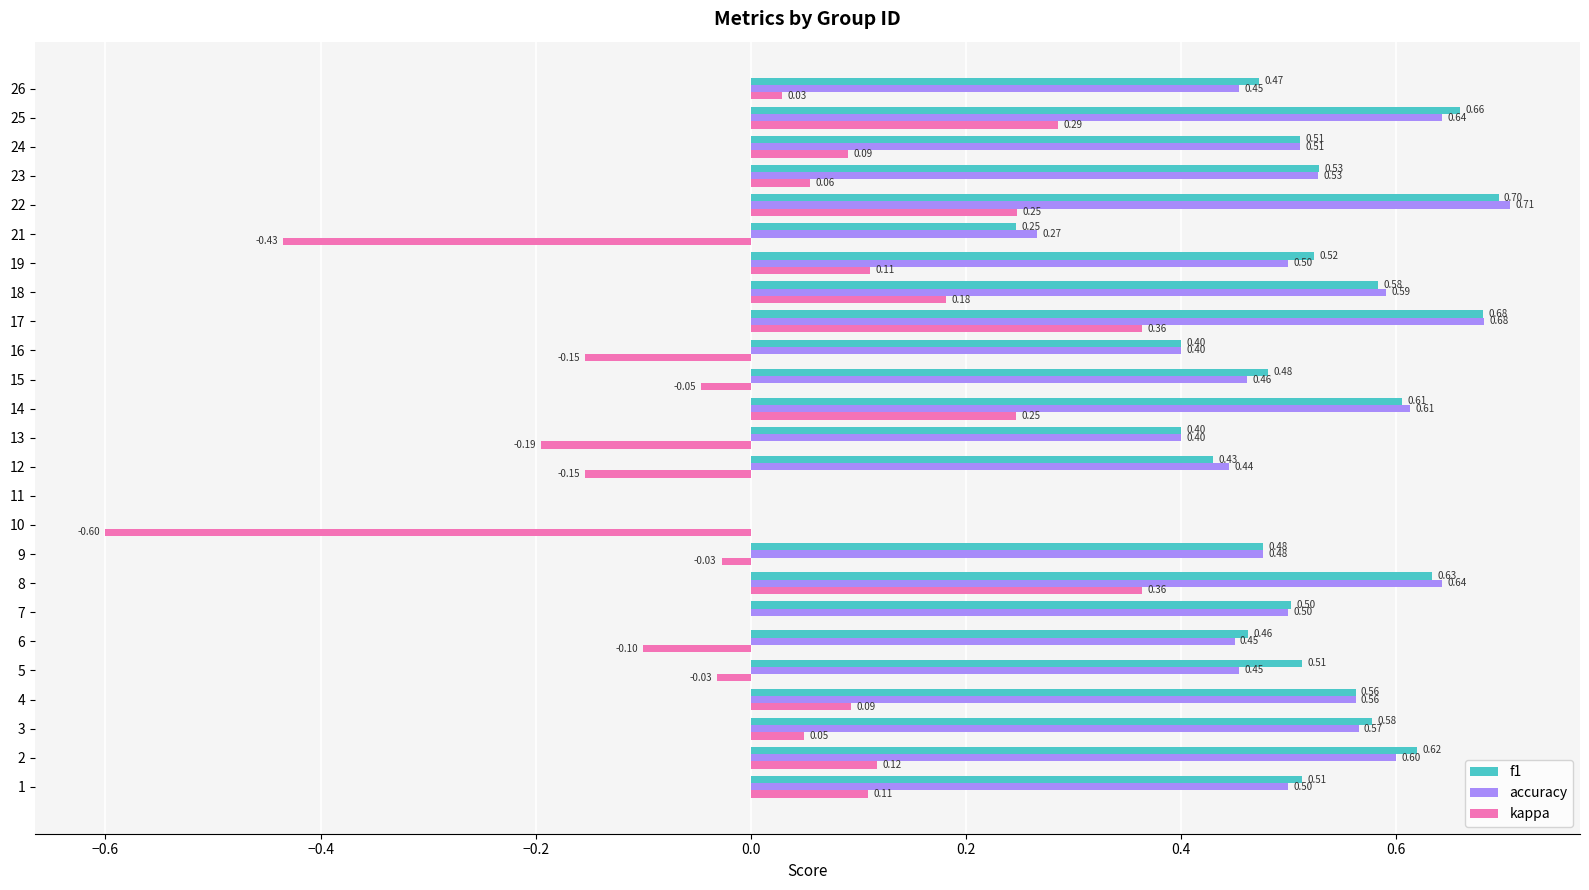

What is the sum of all f1 values?

12.1